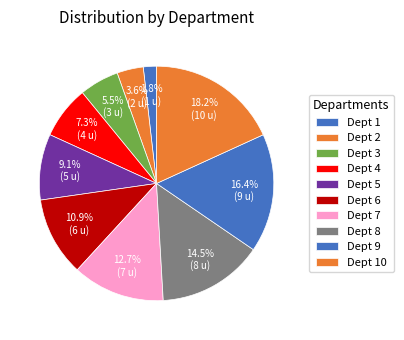

Is there a majority slice in this chart?

No